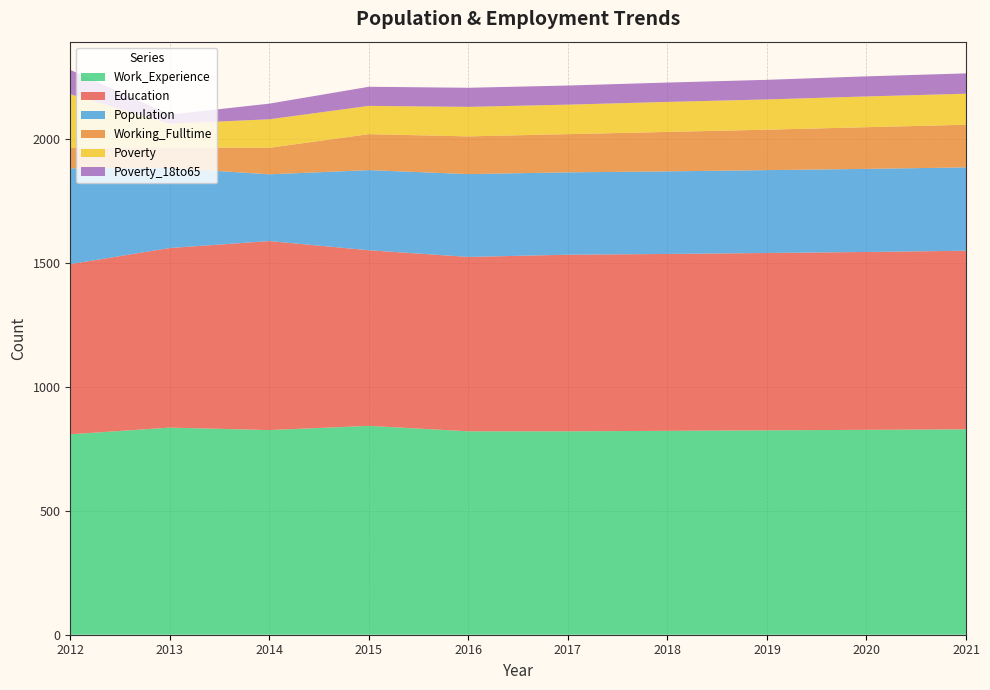

Reading left to right, extract all data points from this chart.

Education: 686	724	762	708	703	712	713	715	717	720
Working_Fulltime: 82	83	107	145	152	154	159	163	168	172
Poverty: 217	95	115	114	119	119	121	122	124	125
Work_Experience: 808	835	825	842	820	820	822	824	826	828
Population: 386	323	269	323	334	332	333	334	335	336
Poverty_18to65: 98	37	63	77	77	77	78	79	81	82